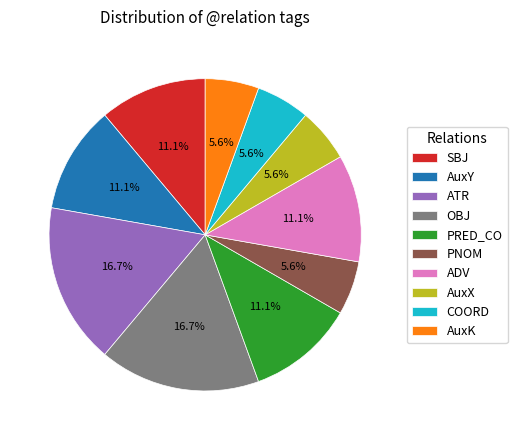

Does PRED_CO account for over 50% of the chart?

No